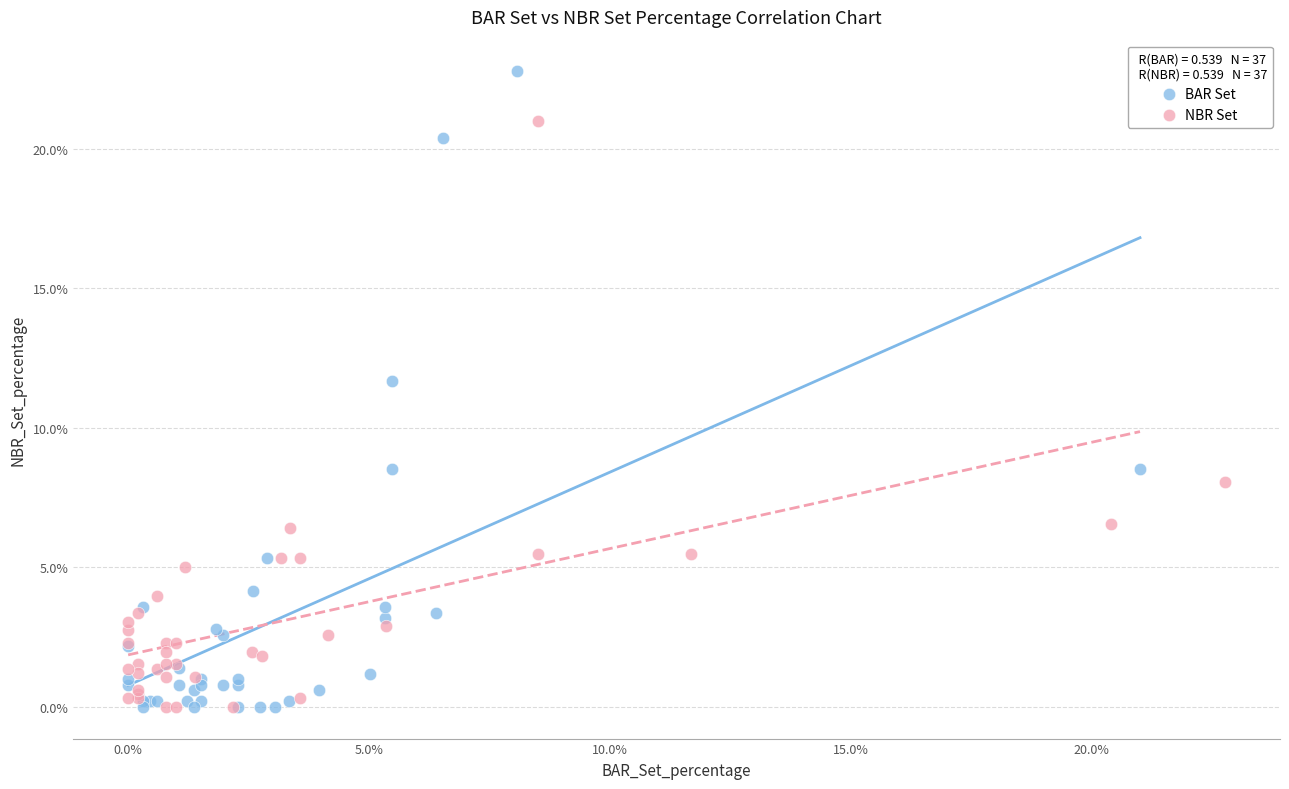

Which series reaches the maximum Y coordinate?

BAR Set